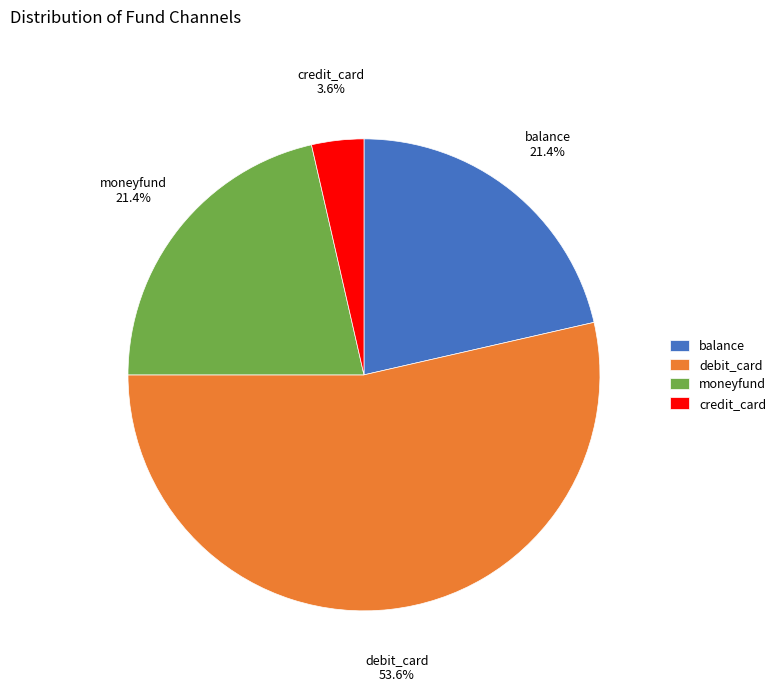

Does debit_card represent more than half of the total?

Yes